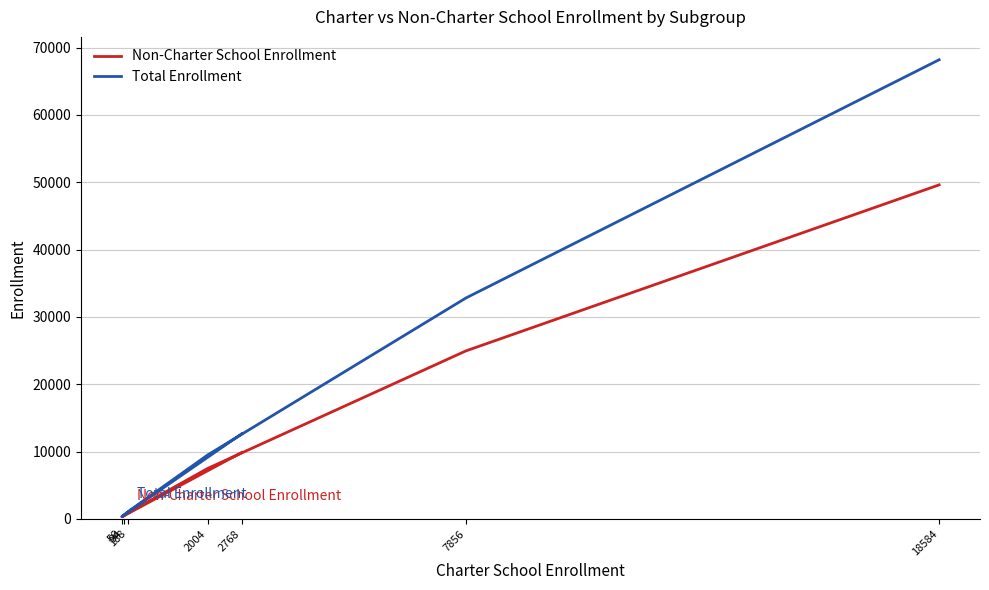

Is the value of Non-Charter School Enrollment at 56 greater than the value of Total Enrollment at 18584?

No